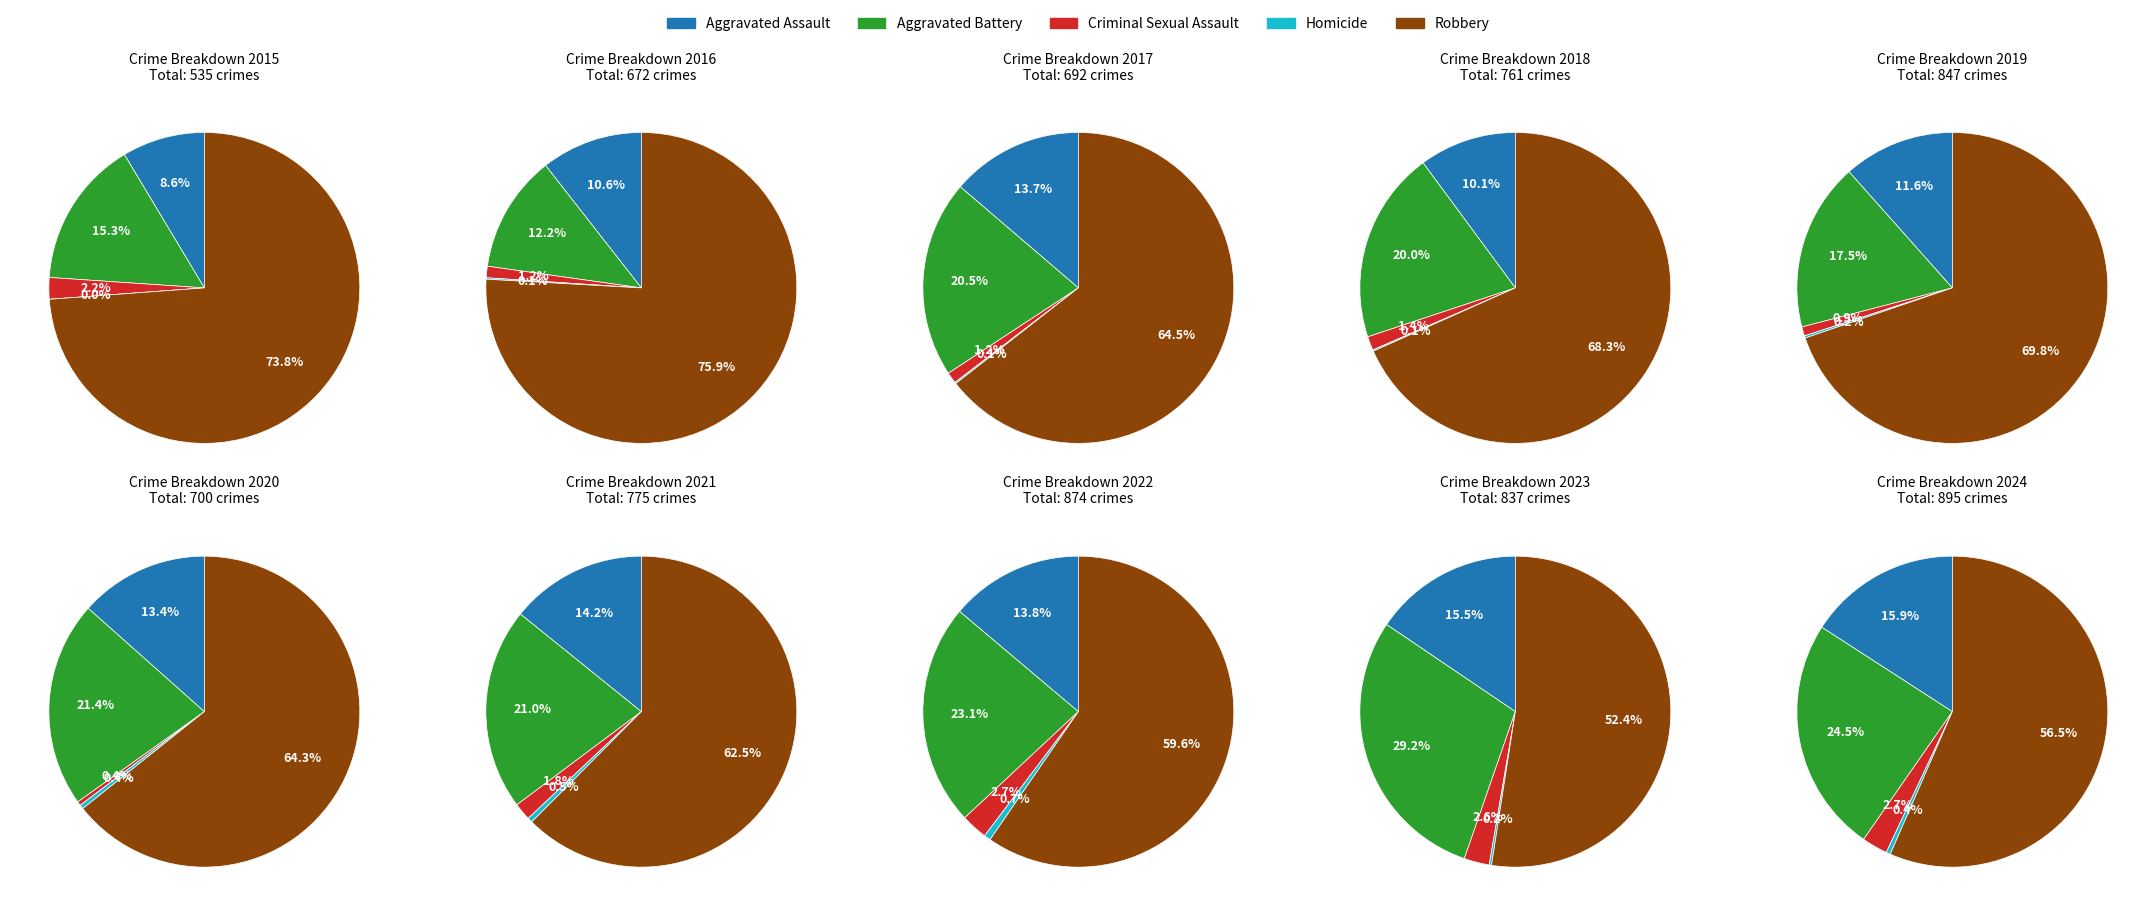

Between 1 and 7, which series saw the biggest shift?

Aggravated Battery